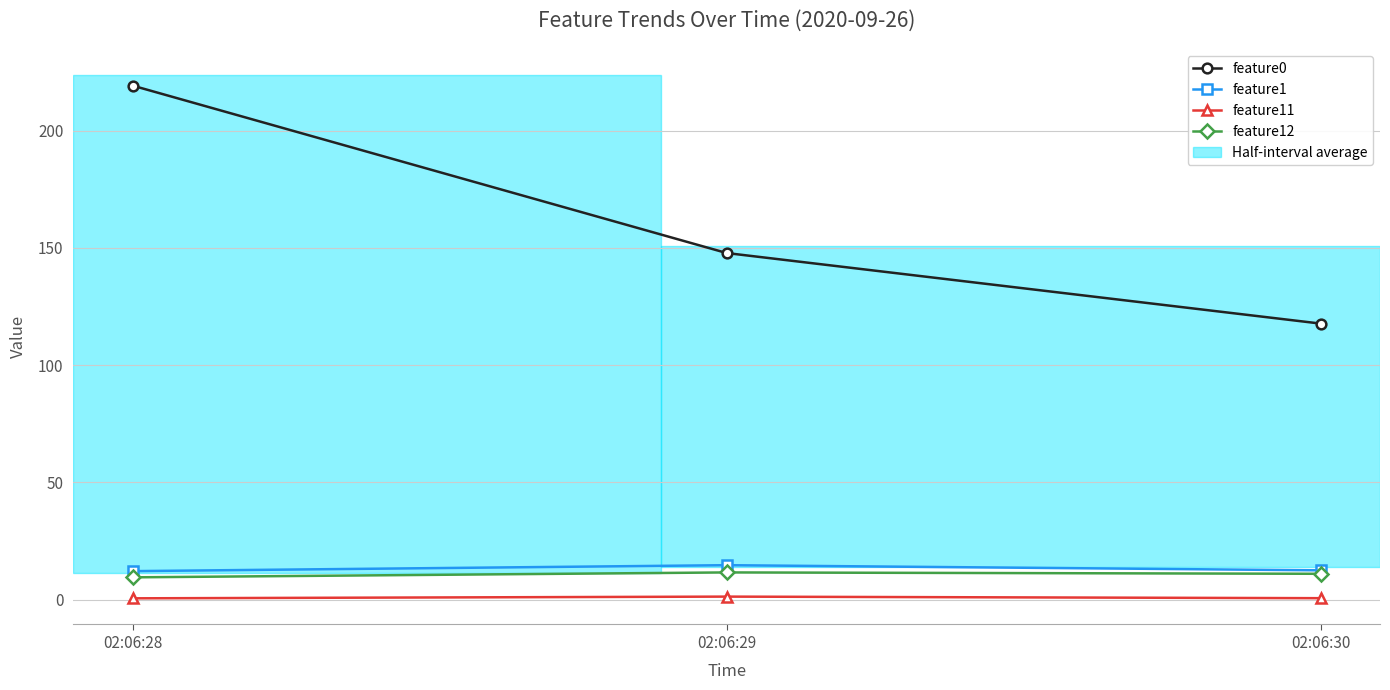

Which series has the widest spread of values?

feature0